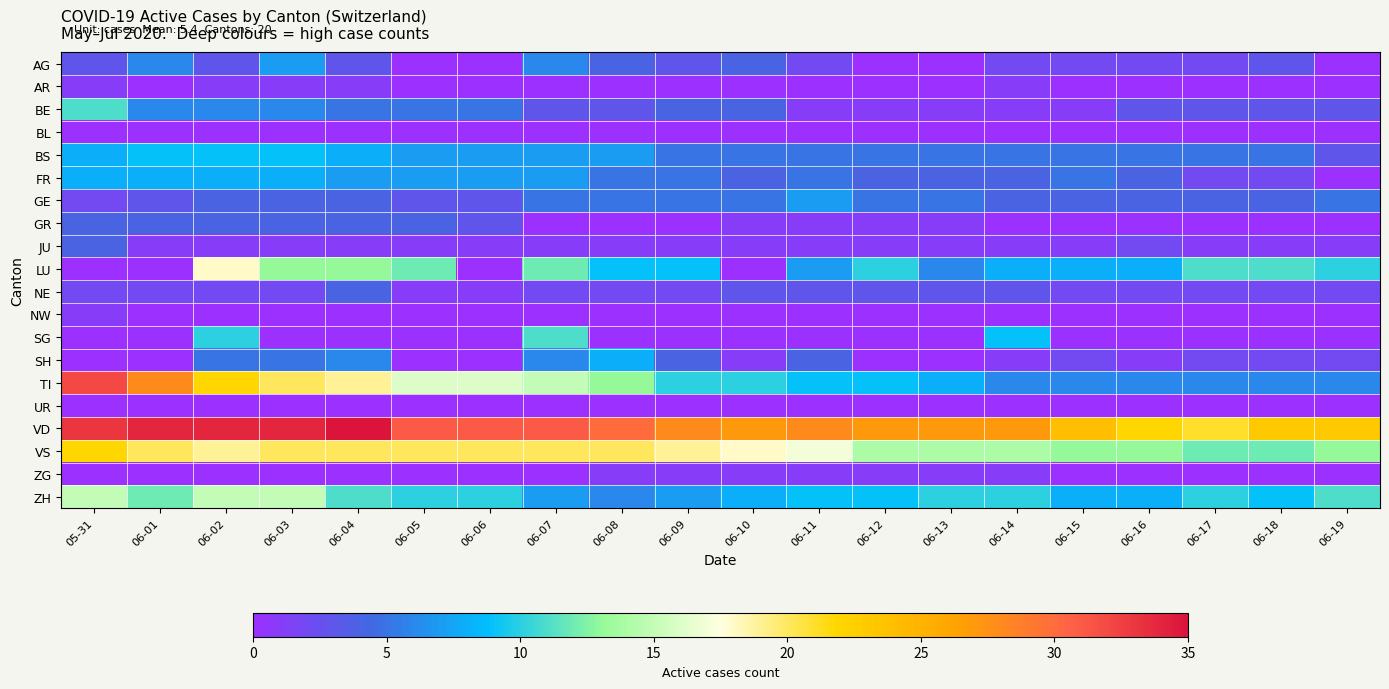

What is the total value across all series at 06-16?

80